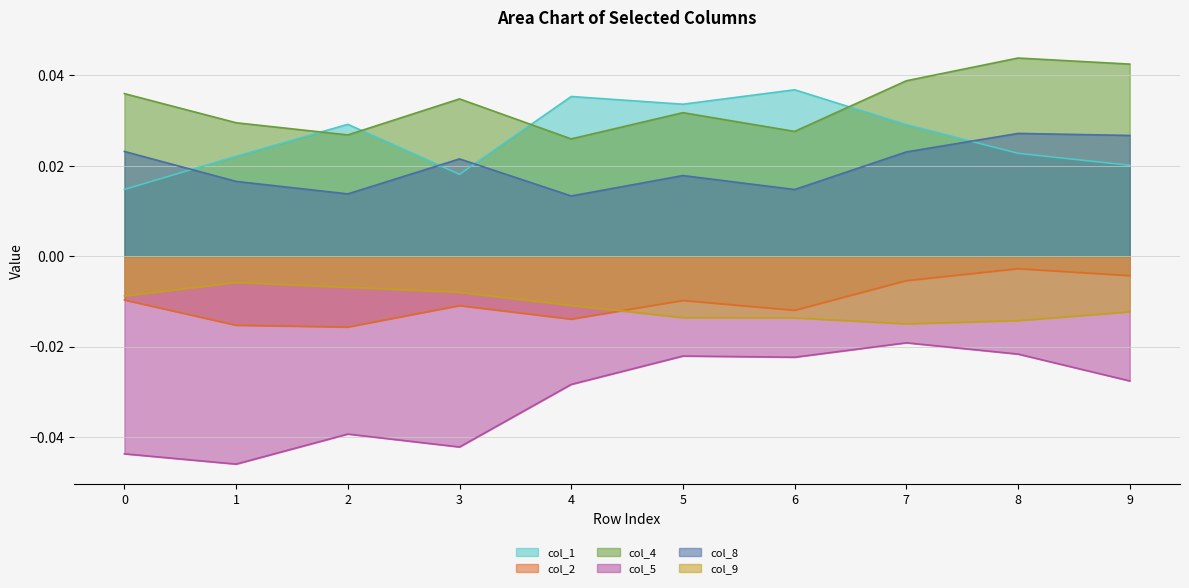

Does the chart display data point markers on the line(s)?

No